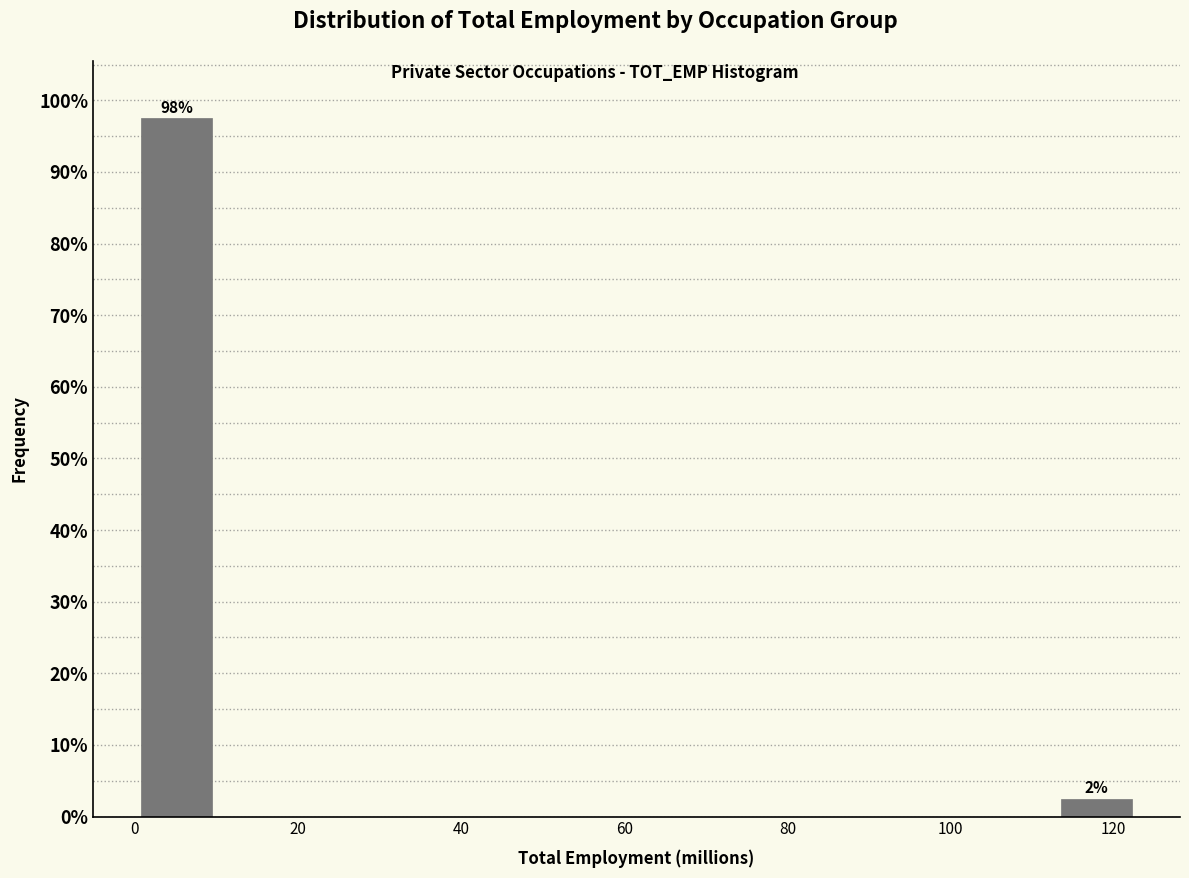

Which range on the x-axis has the tallest bar?

0 to 10